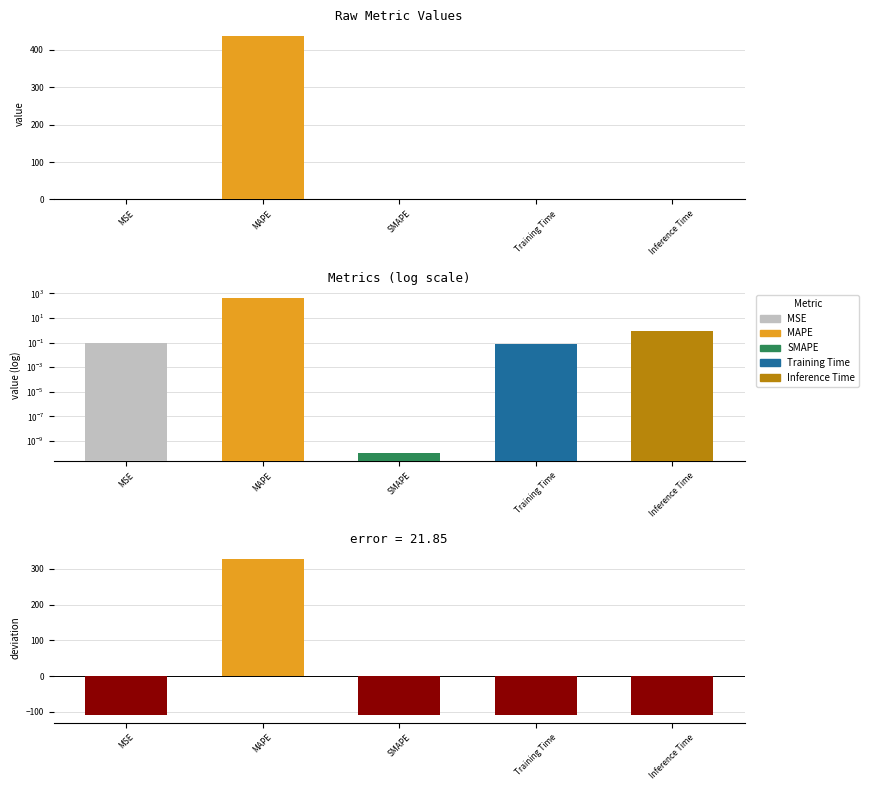

Where does the data first go above -109?

MAPE